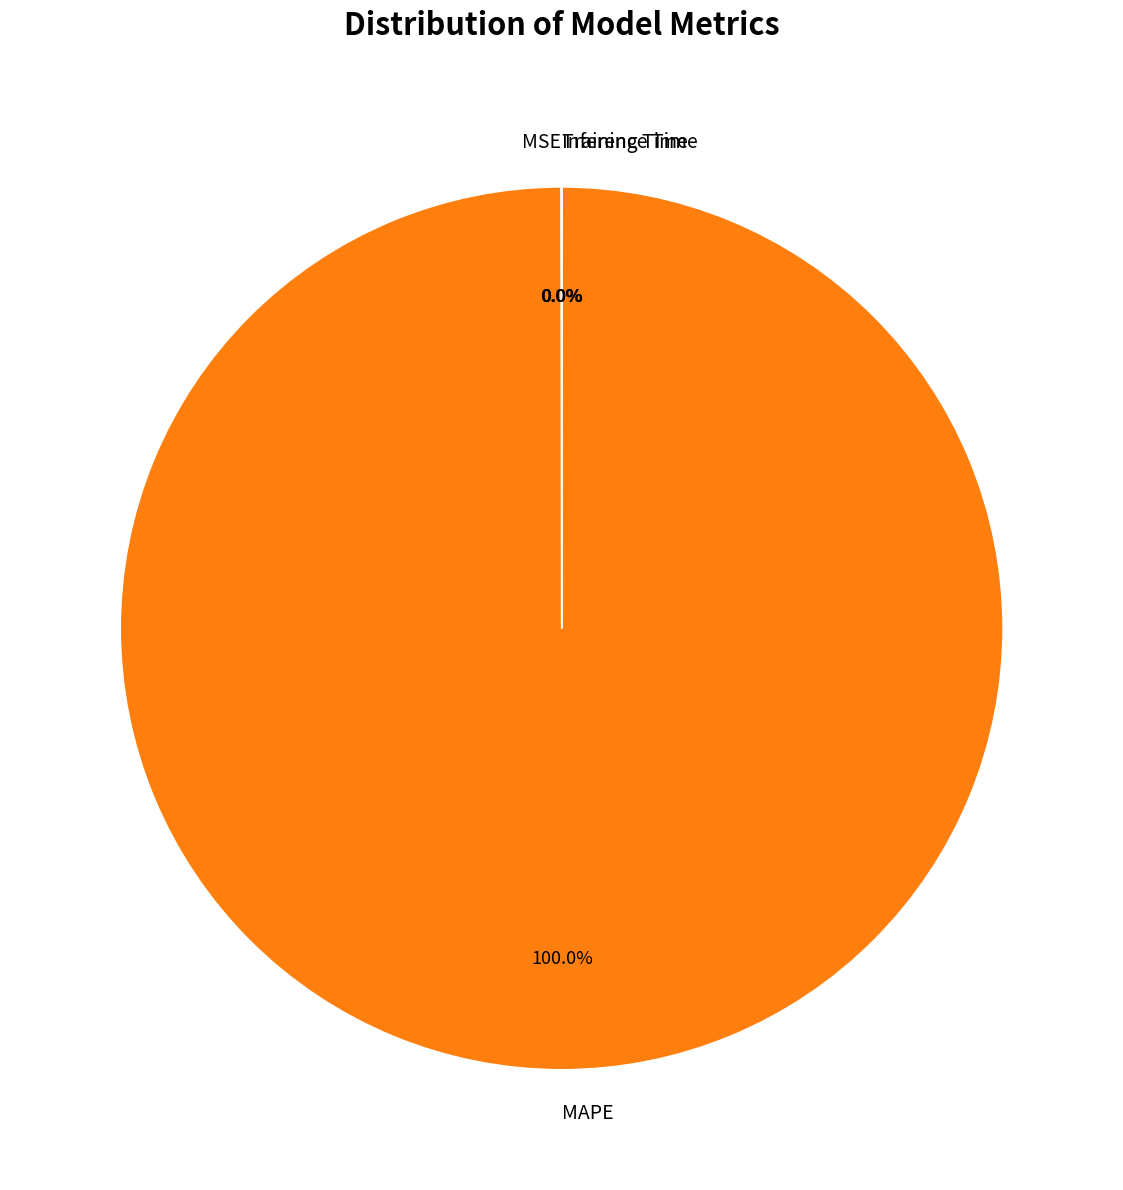

Does MAPE account for over 50% of the chart?

Yes